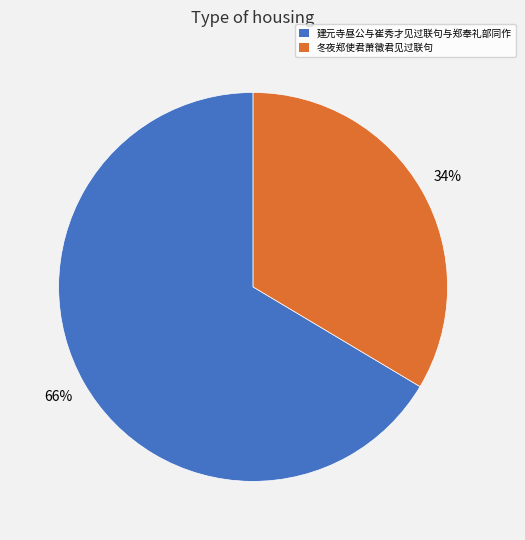

Does 冬夜郑使君萧徵君见过联句 represent more than half of the total?

No